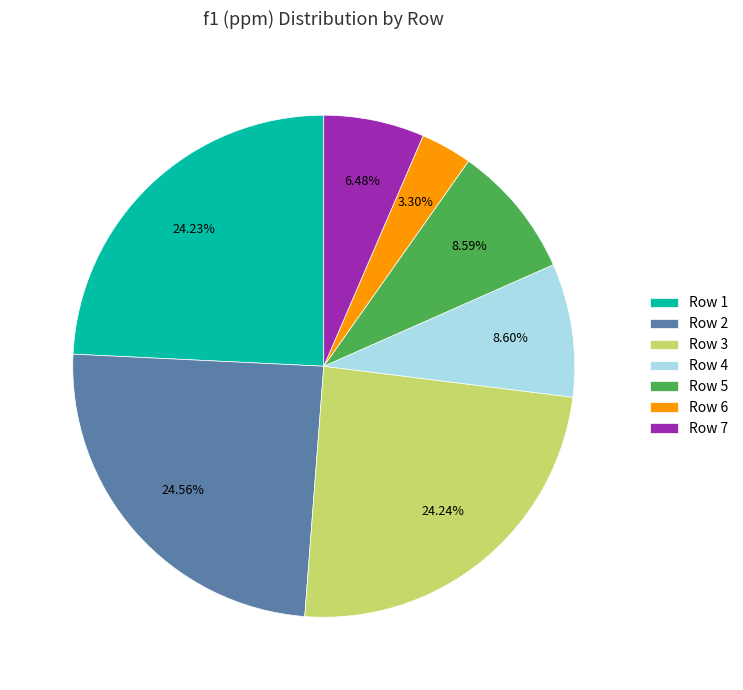

Is there any slice that represents more than half of the pie?

No